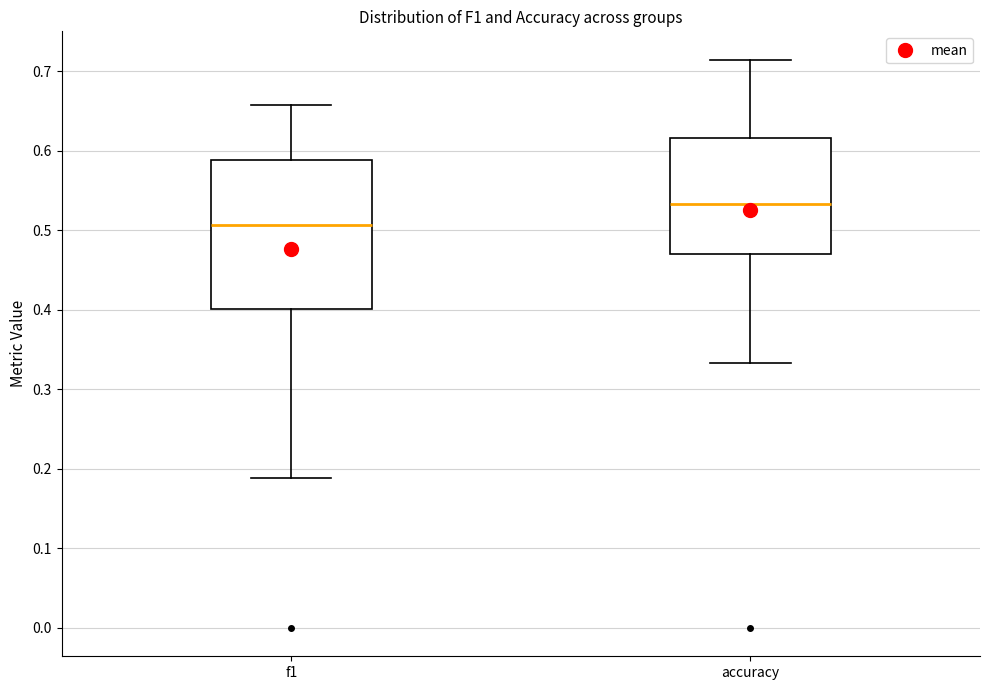

Which box is the tallest, from its lower edge to its upper edge?

f1